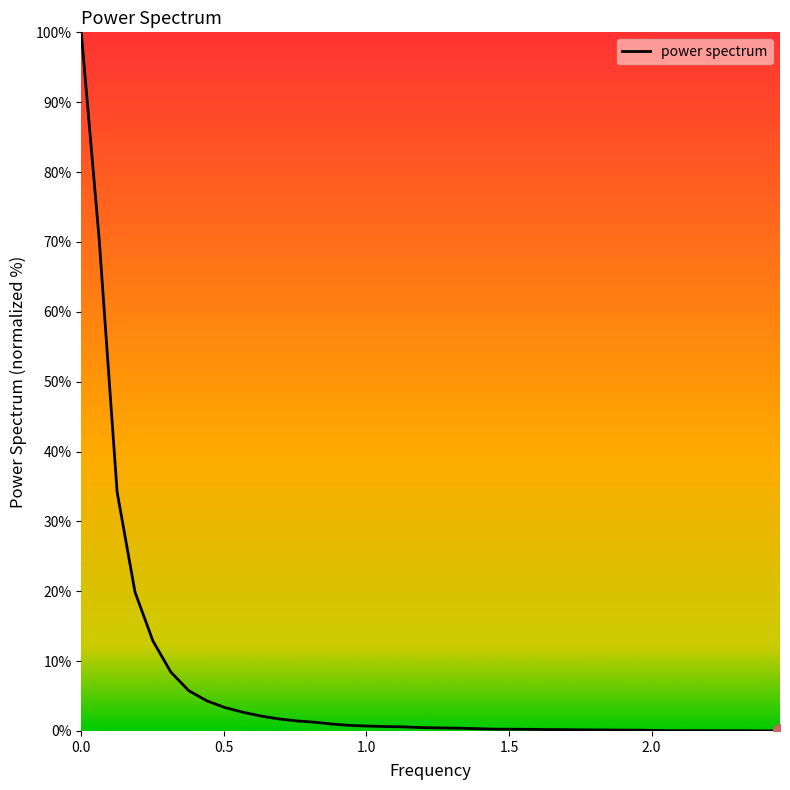

What is the difference between the maximum and minimum values?

100.0